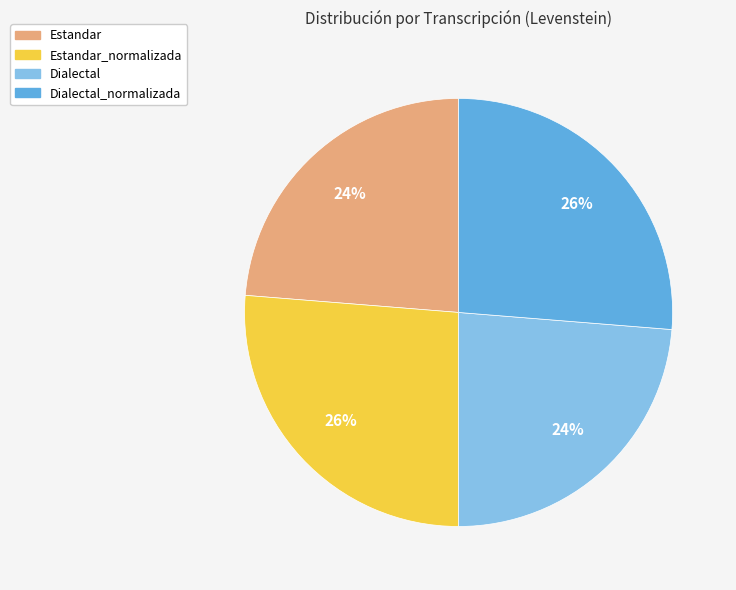

Does any single category account for the majority?

No